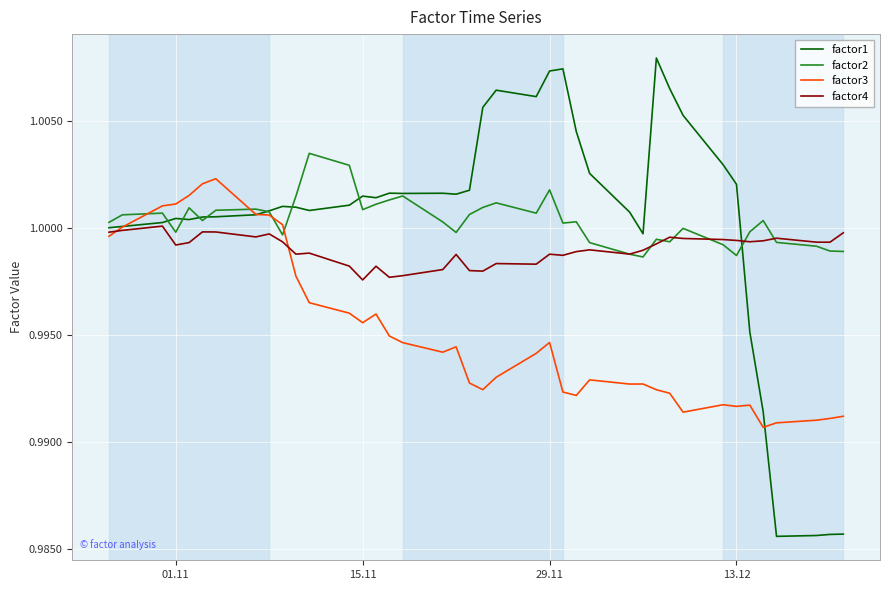

Which series has the widest spread of values?

factor1